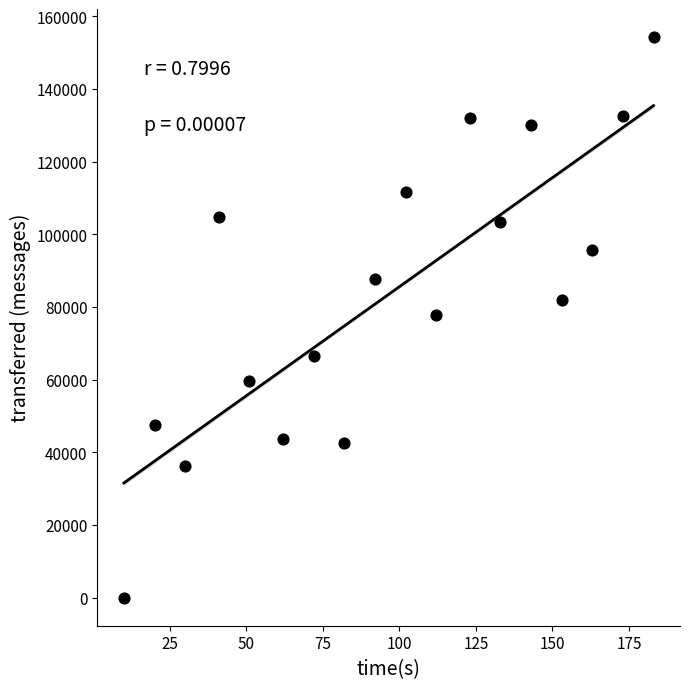

What is the range of X values (max minus min)?

173